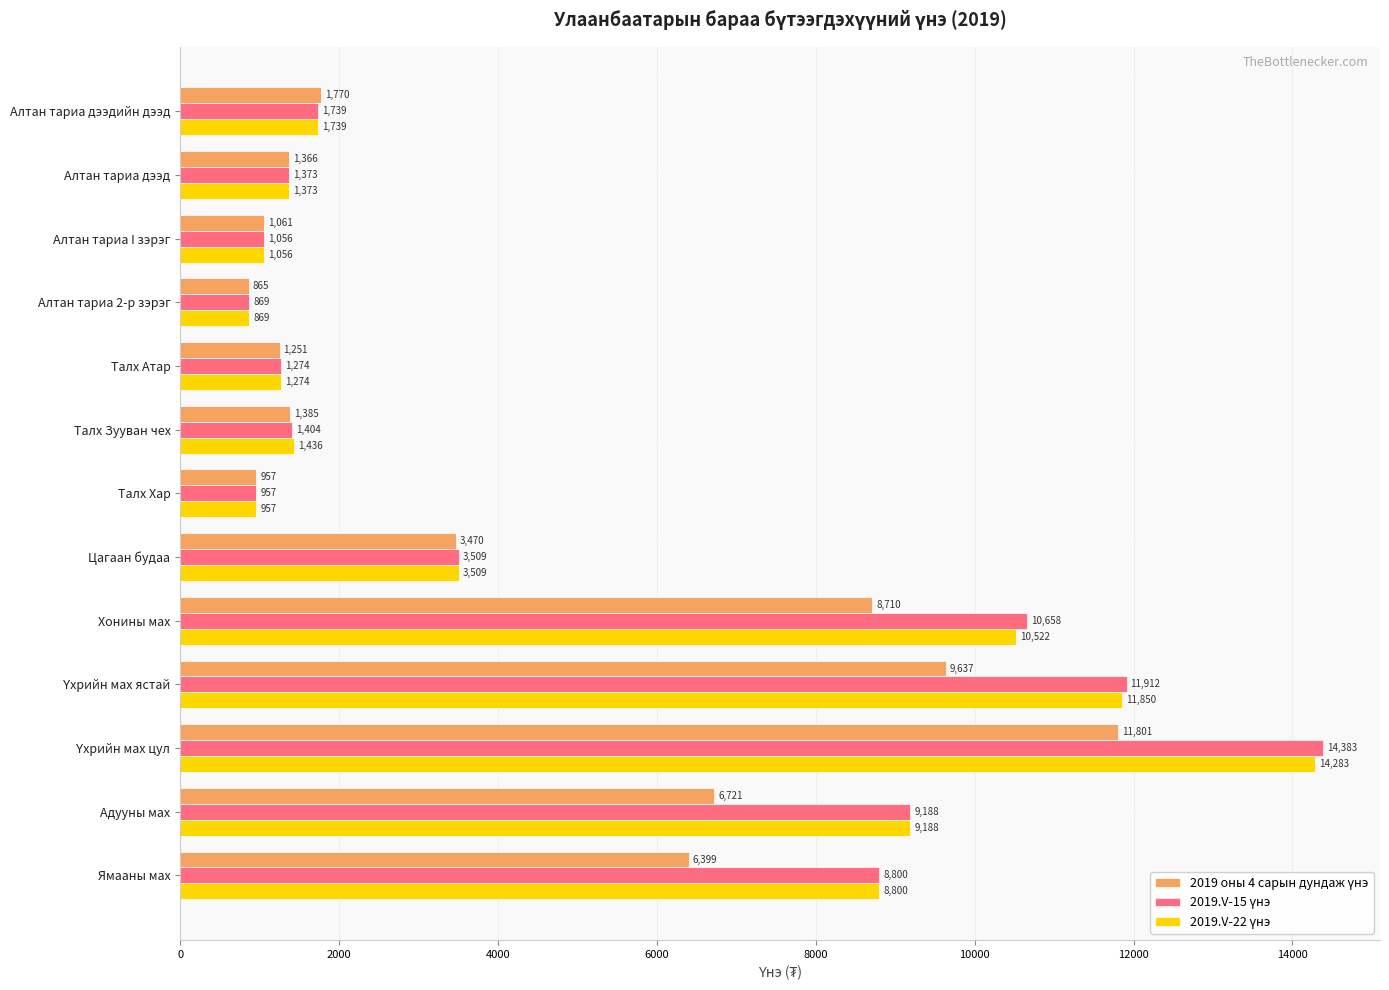

At how many categories does at least one series exceed 10593?

3